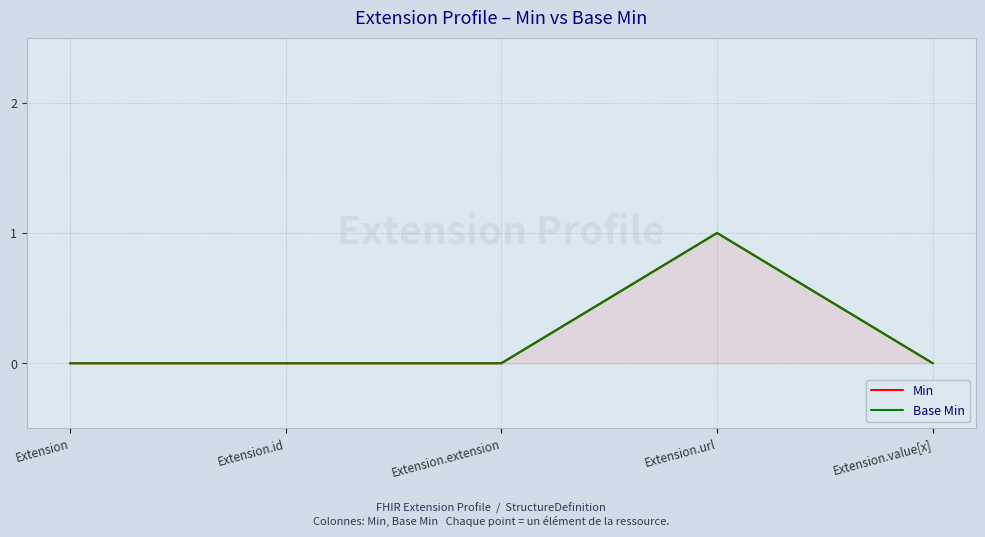

How many lines are shown in the chart?

2